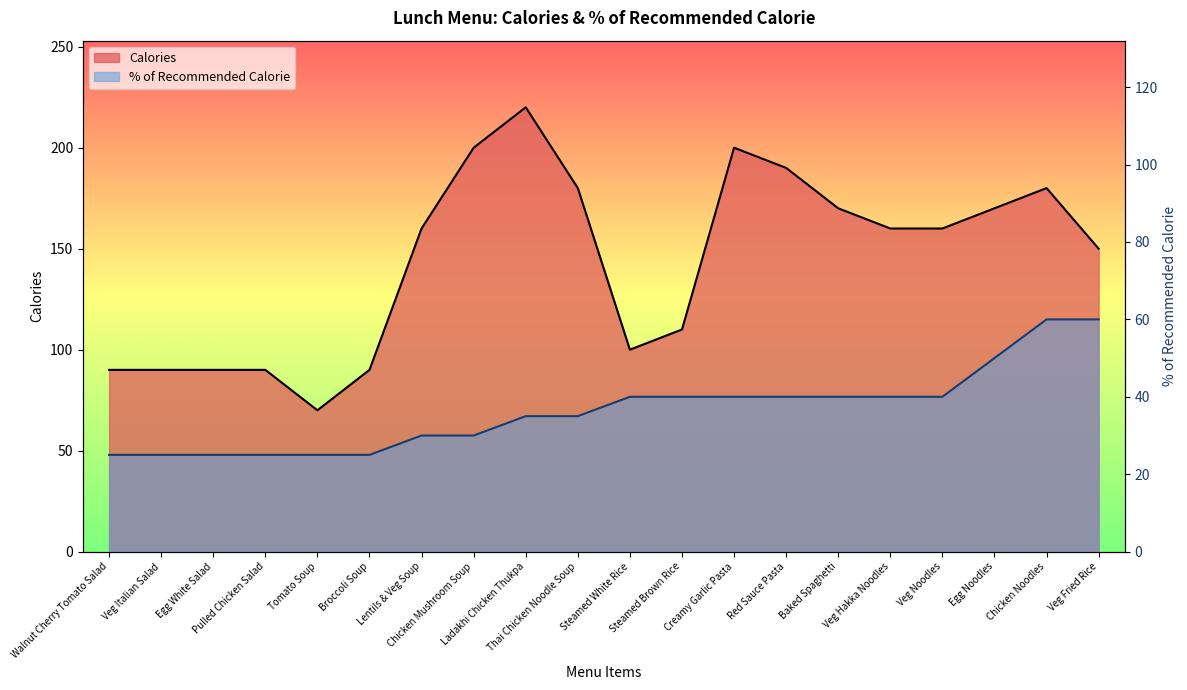

What position from the left is Tomato Soup?

5